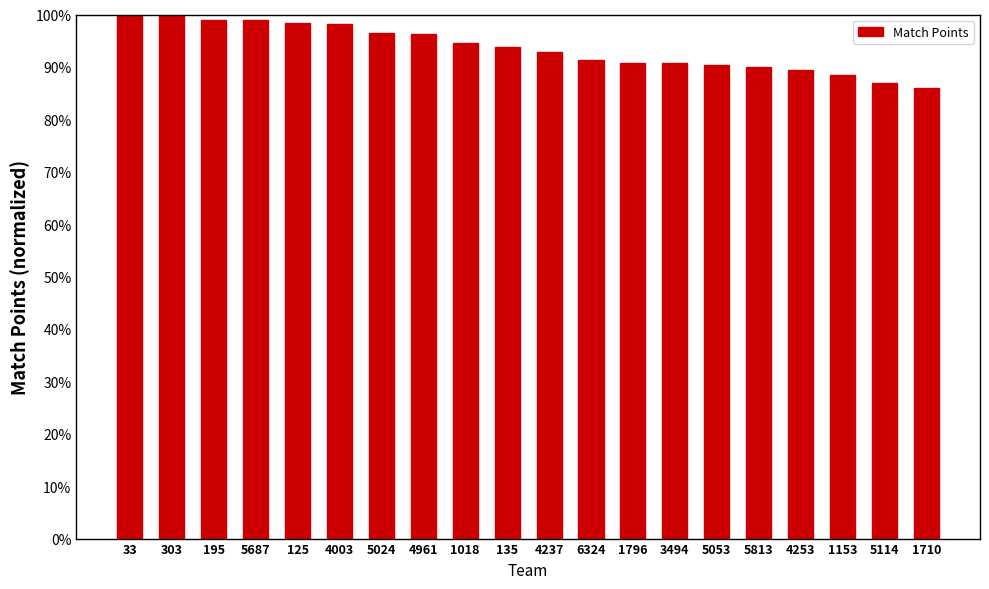

What is the difference between the second highest and second lowest values?

0.1